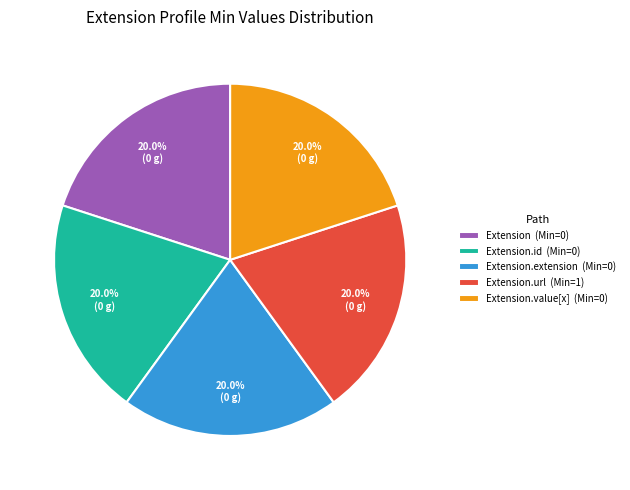

Combined, what portion of the pie is Extension.extension (Min=0) and Extension.url (Min=1)?

40.0%